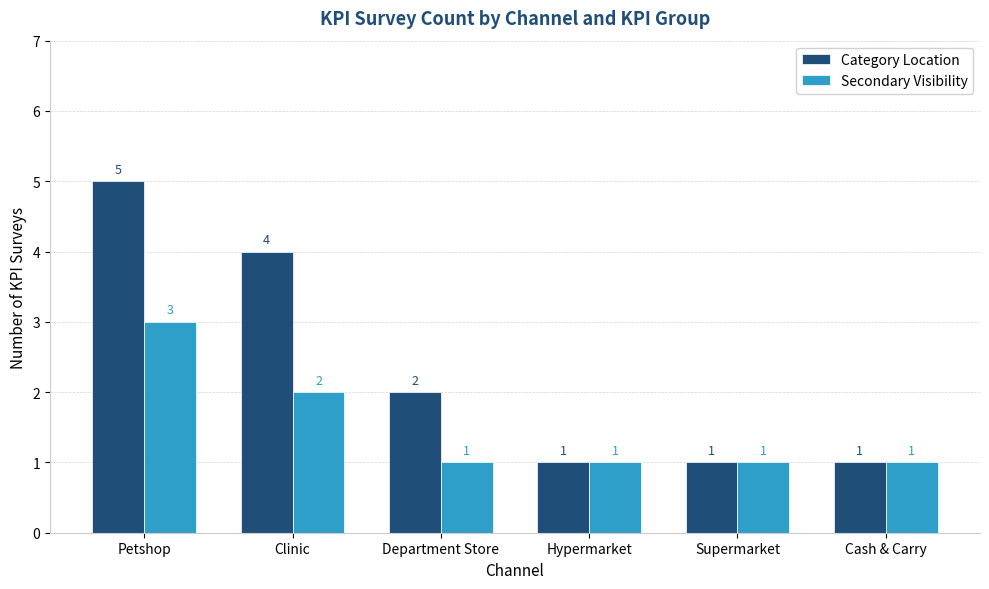

At which label does Category Location reach its peak?

Petshop